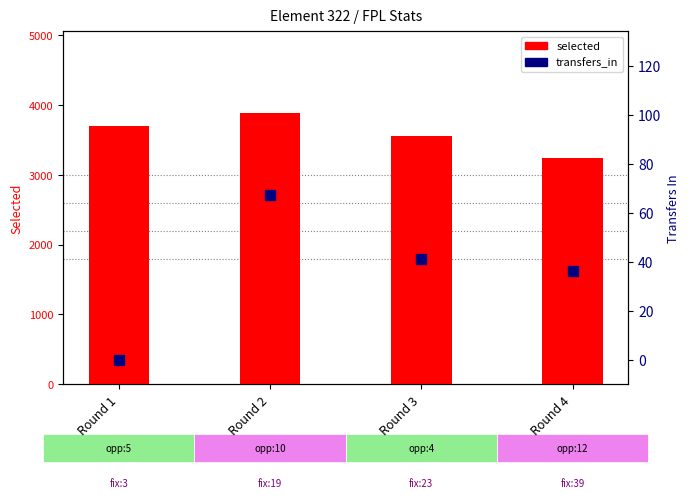

At how many categories does at least one series exceed 2196?

4